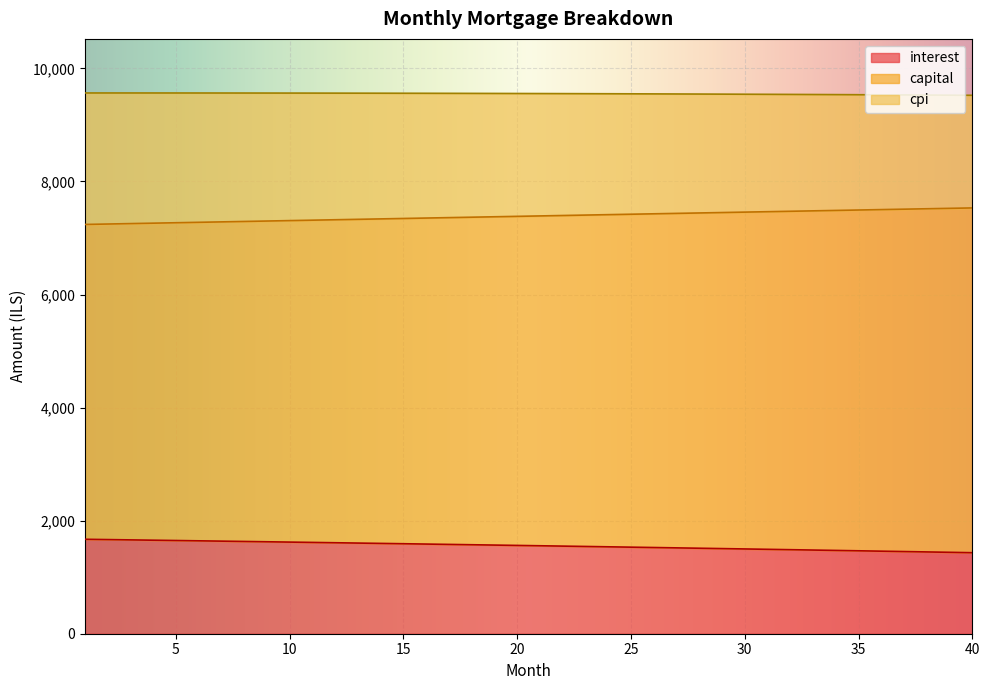

Which has a higher value, 14 or 9?

9